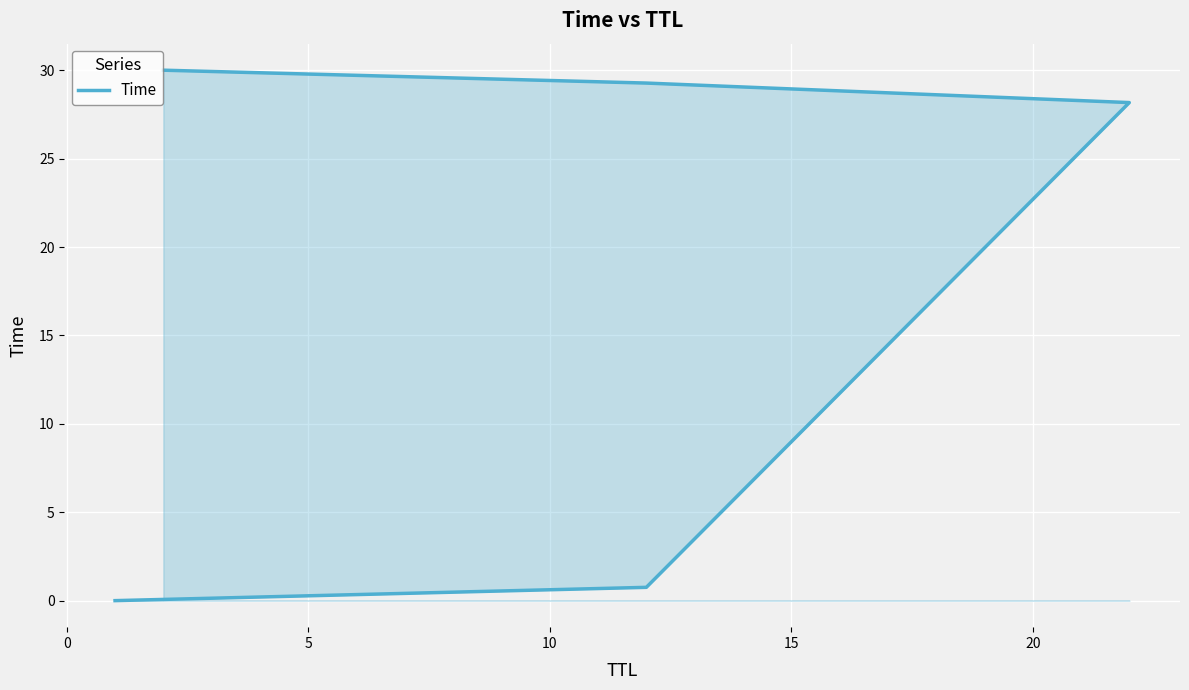

What is the value of the 5th point from the left?

30.0